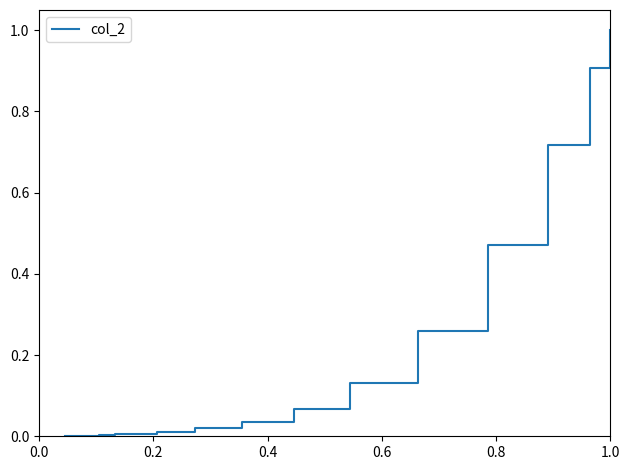

What is the difference between the maximum and minimum values?

1.0